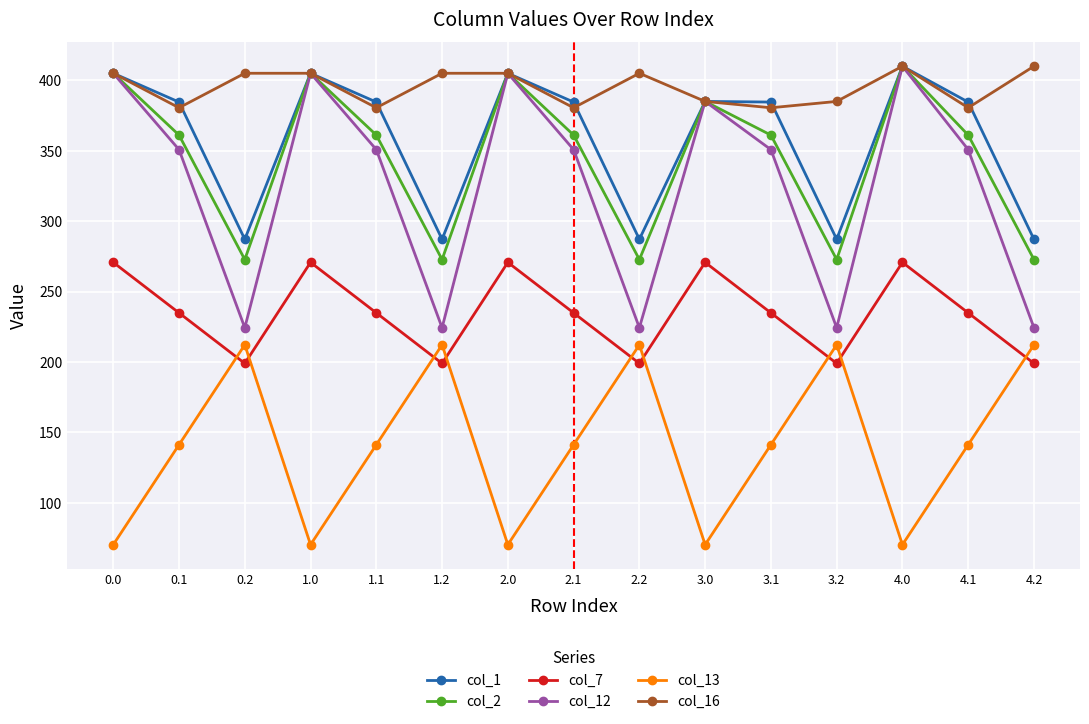

True or false: col_12 has a value of 76.6 at 0.1.

False